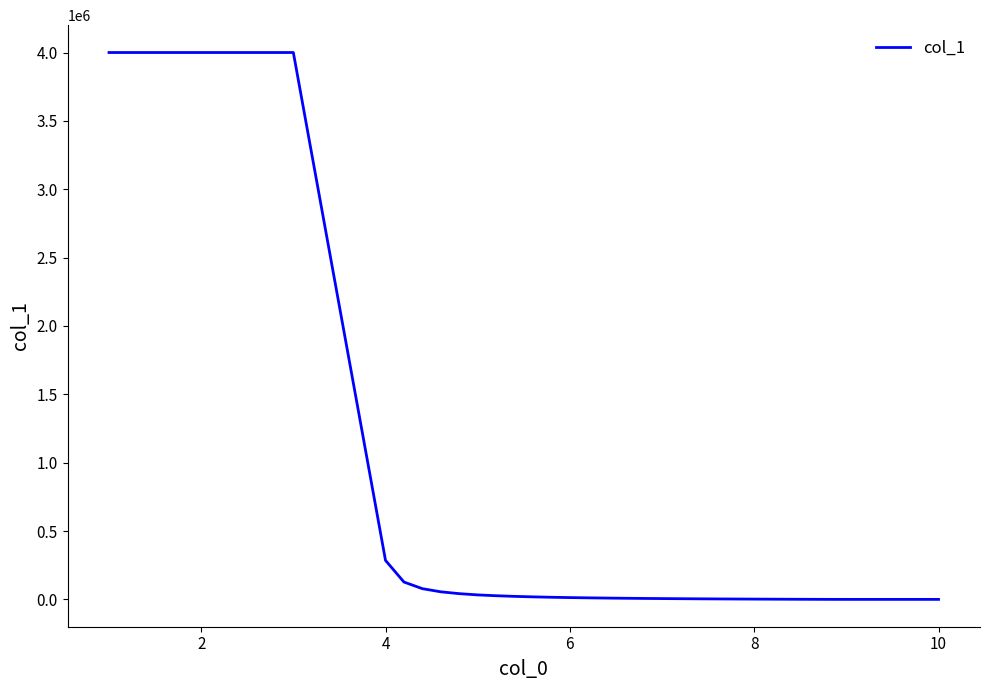

What is the difference between the maximum and minimum values?

4000000.0